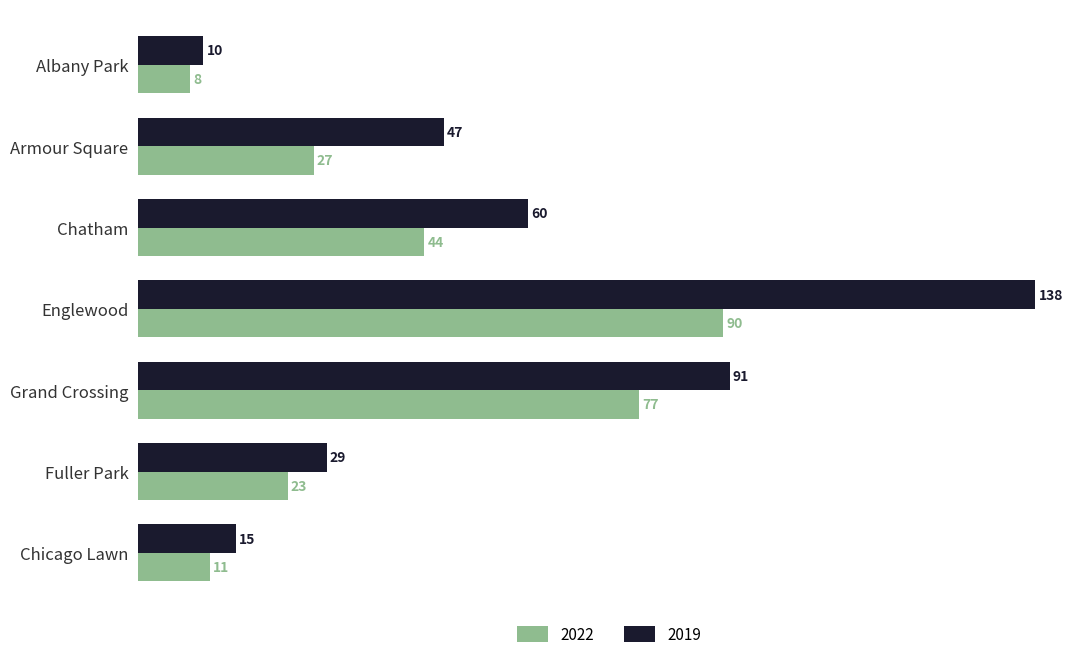

List the labels in order of 2019 value, largest first.

Englewood, Grand Crossing, Chatham, Armour Square, Fuller Park, Chicago Lawn, Albany Park